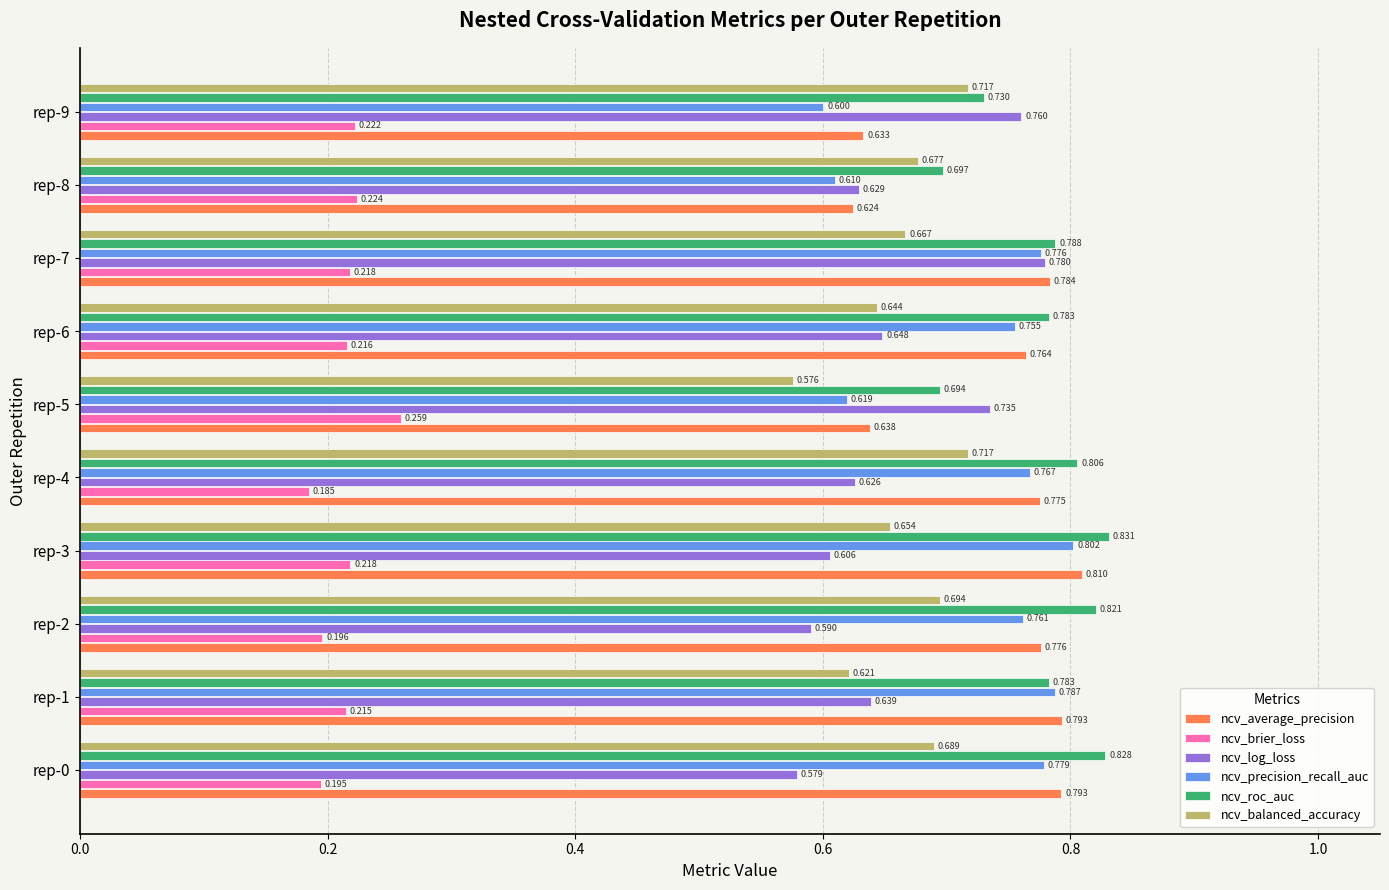

Which series has the largest total across all categories?

ncv_roc_auc